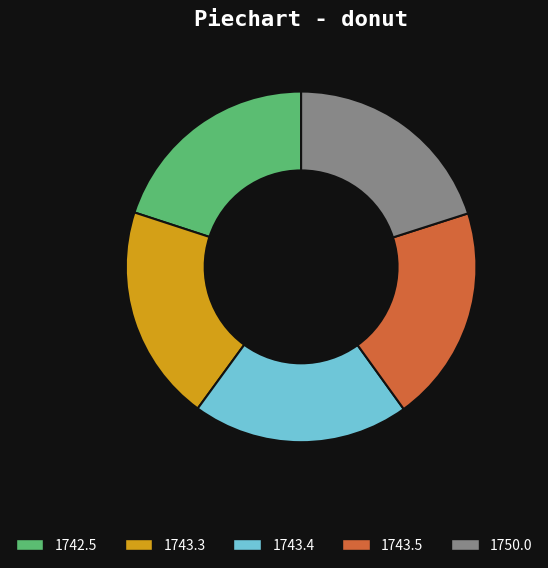

True or false: 1750.0 accounts for 20% of the total.

True